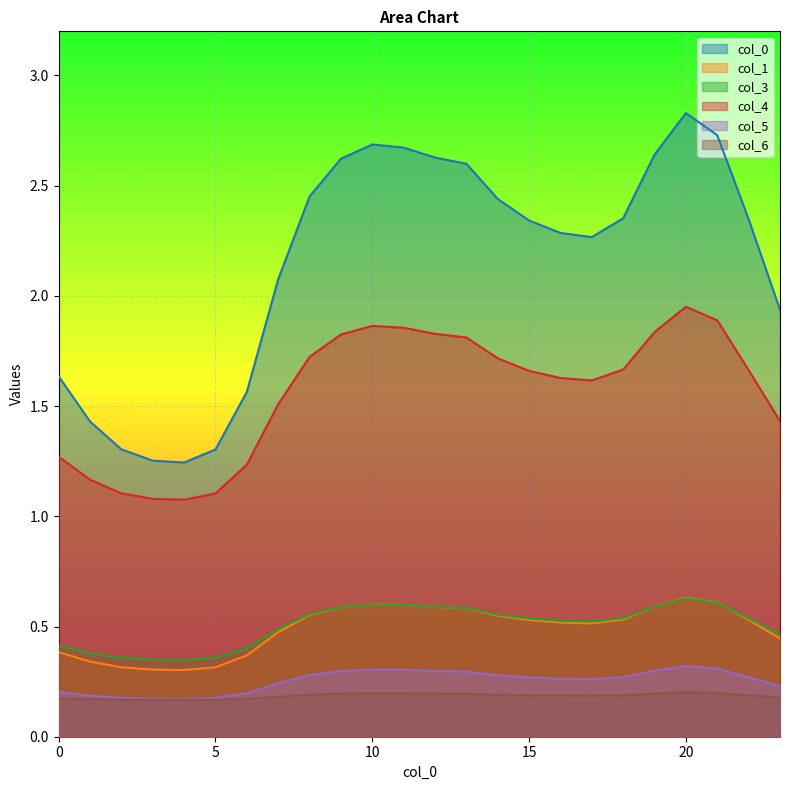

How many series are shown in this chart?

6